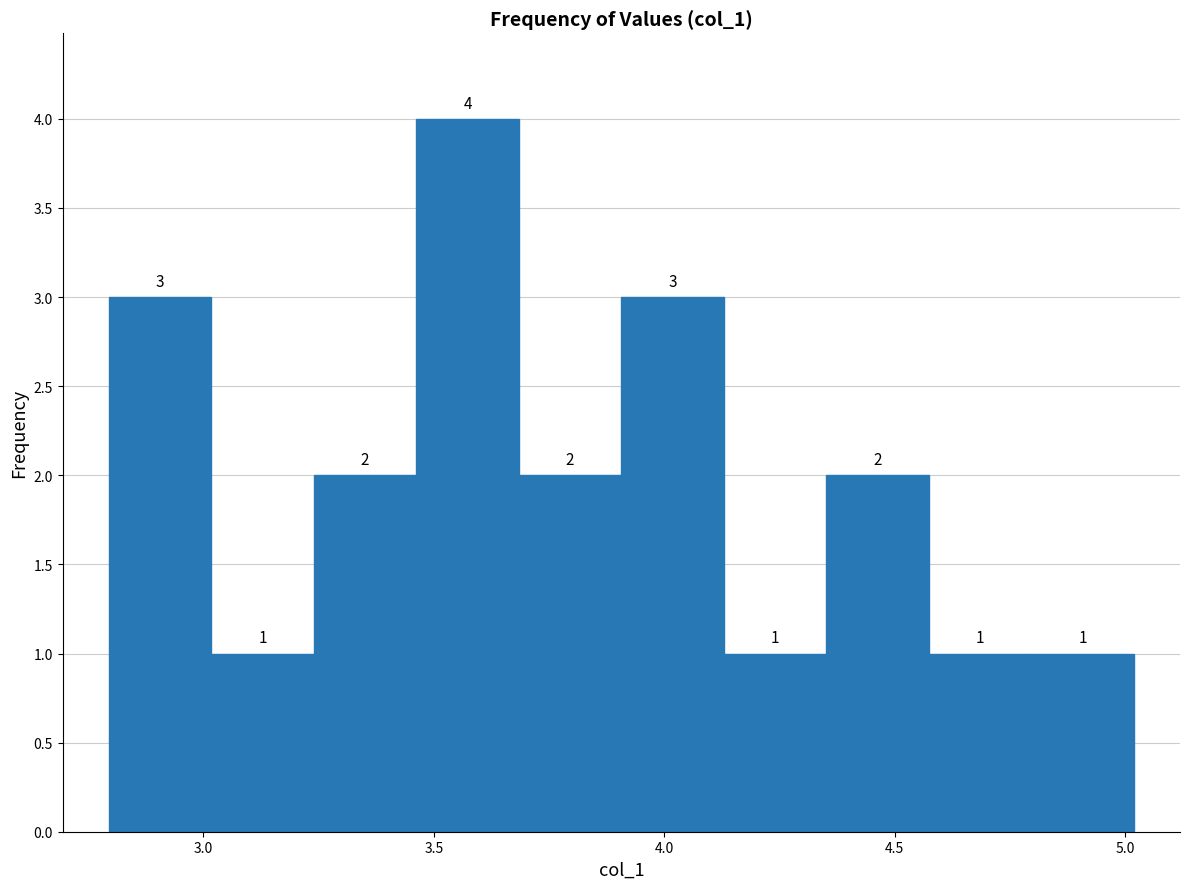

What is the height of the bar covering 3.90 to 4.15 on the x-axis? The bar edges are not printed on the chart, so give them approximately, as read against the axis.

3